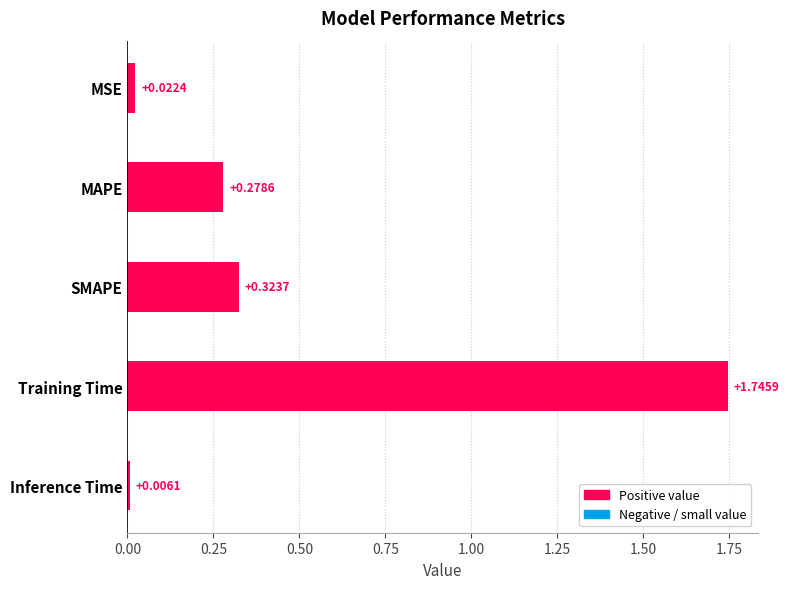

What is the label of the 5th bar from the bottom?

MSE